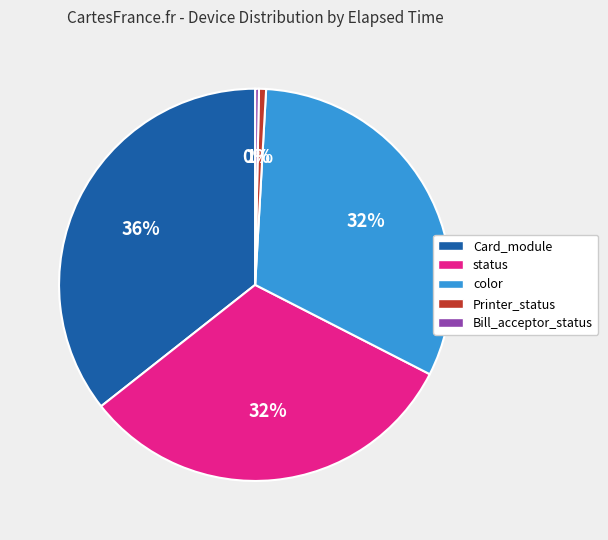

Which has a higher value, color or Printer_status?

color